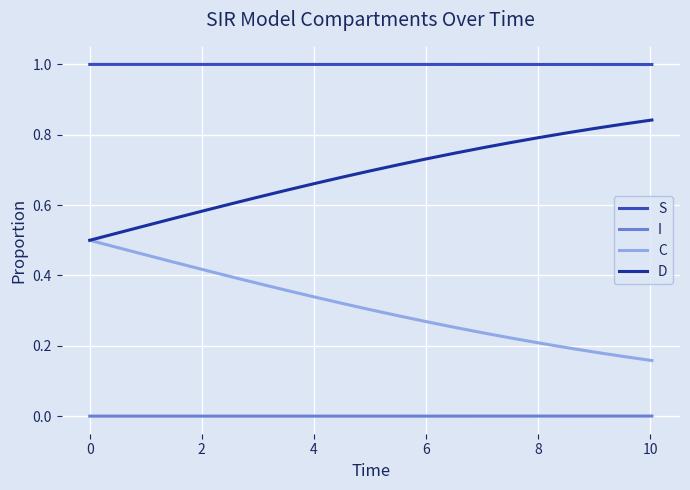

True or false: C and I cross at least once.

False